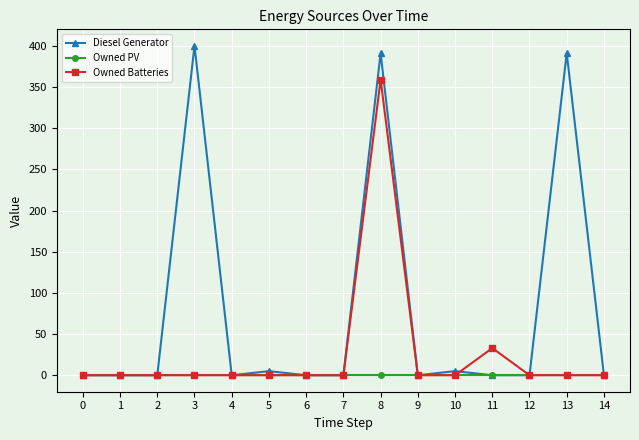

What is the difference between the second highest and minimum values in the Owned Batteries series?

33